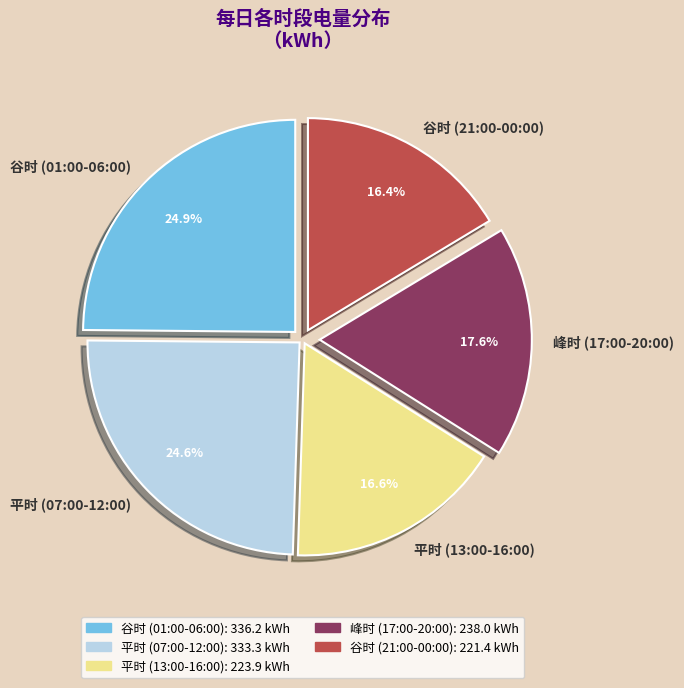

Count the number of slices in the pie.

5